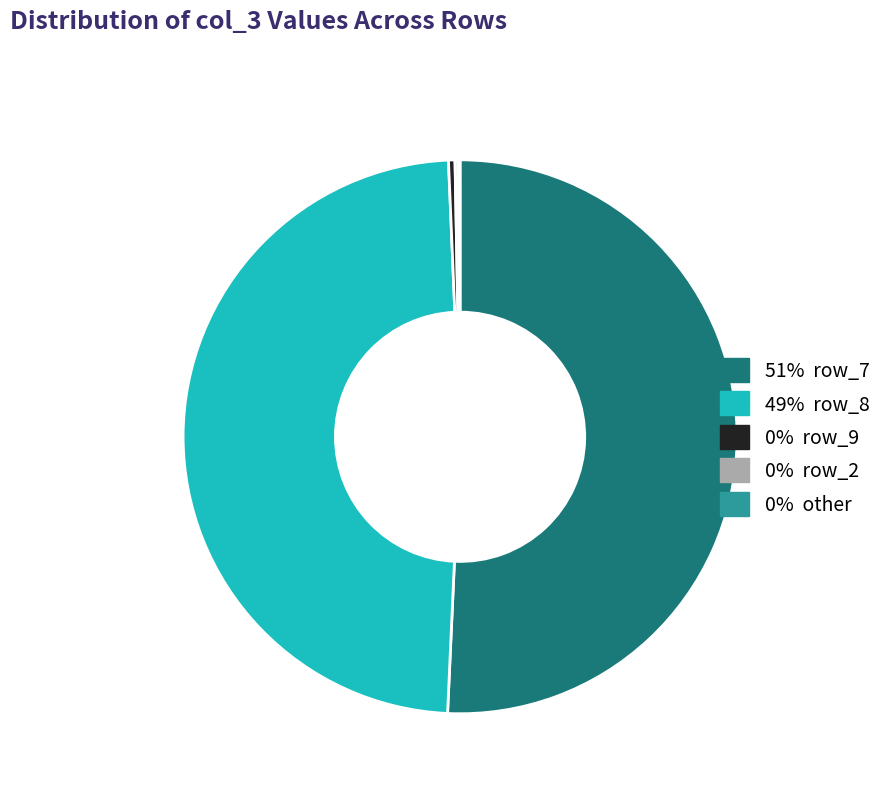

Is there any slice that represents more than half of the pie?

Yes